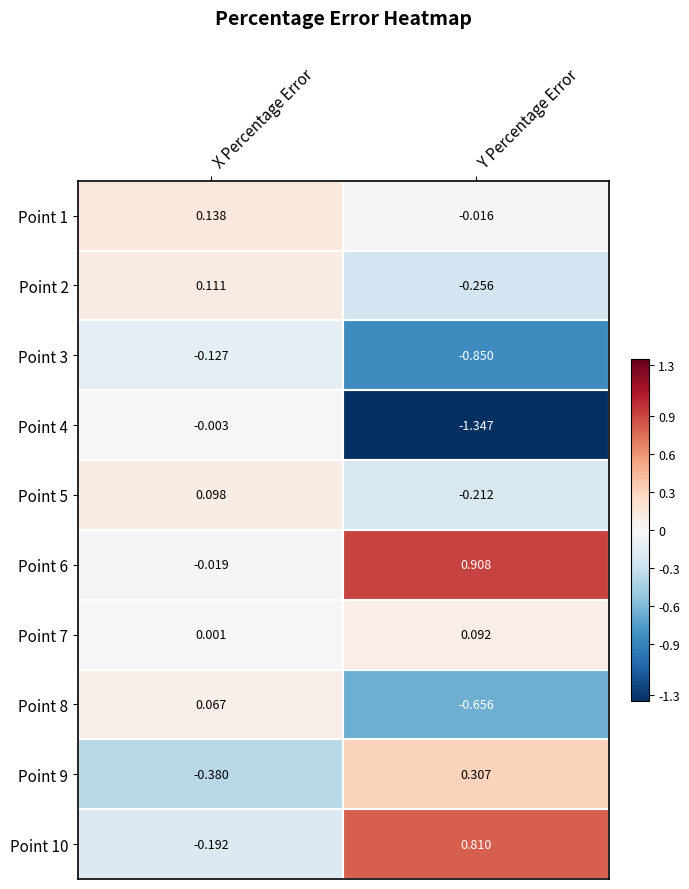

How many data points does each series have?

2